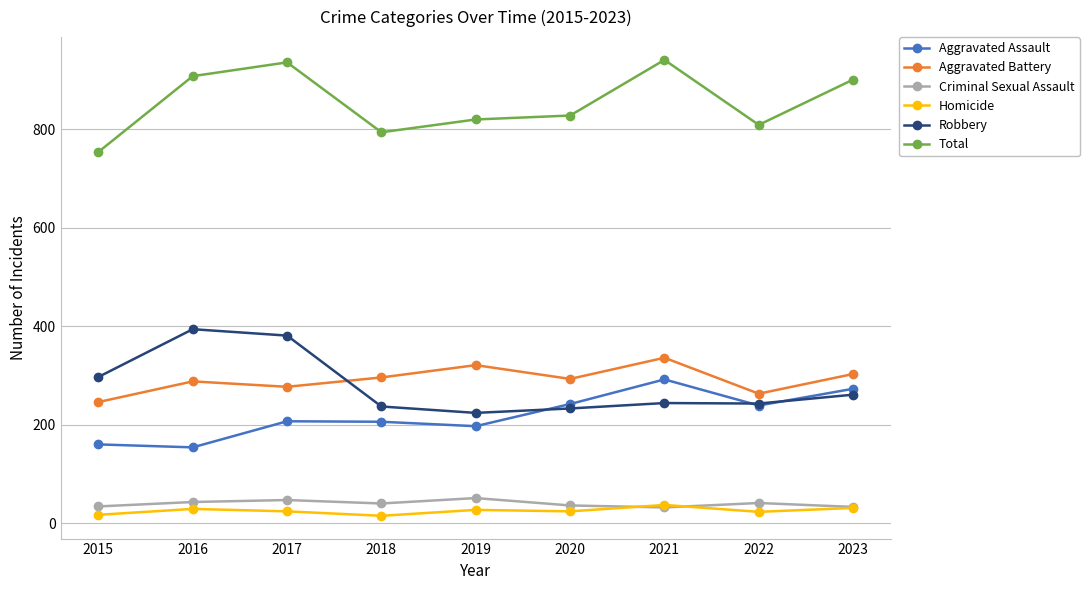

Which category has the lowest value in the Robbery series?

2019